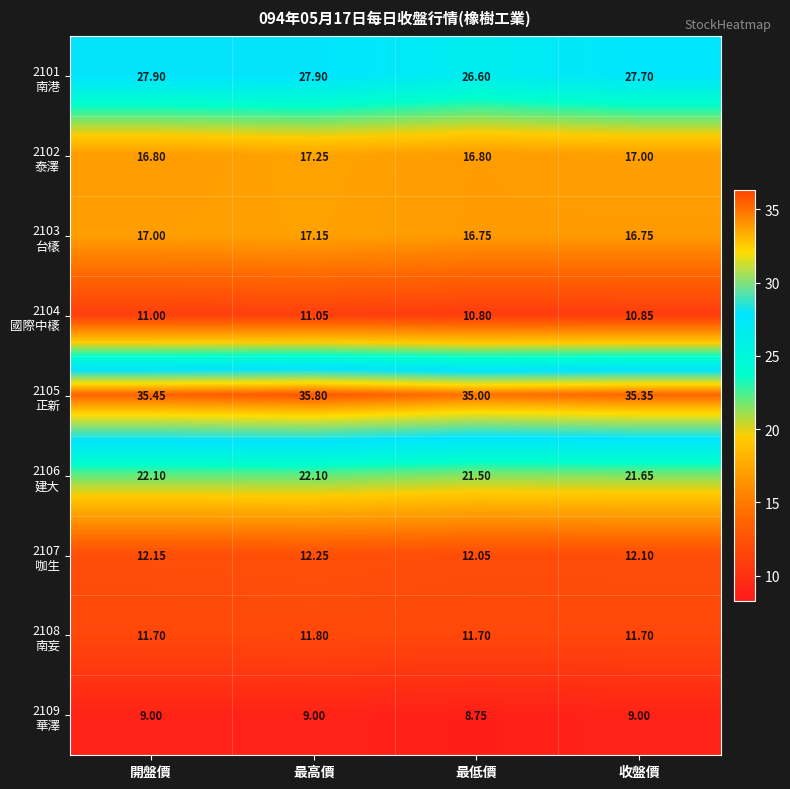

Which label corresponds to the smallest value in the chart?

最低價